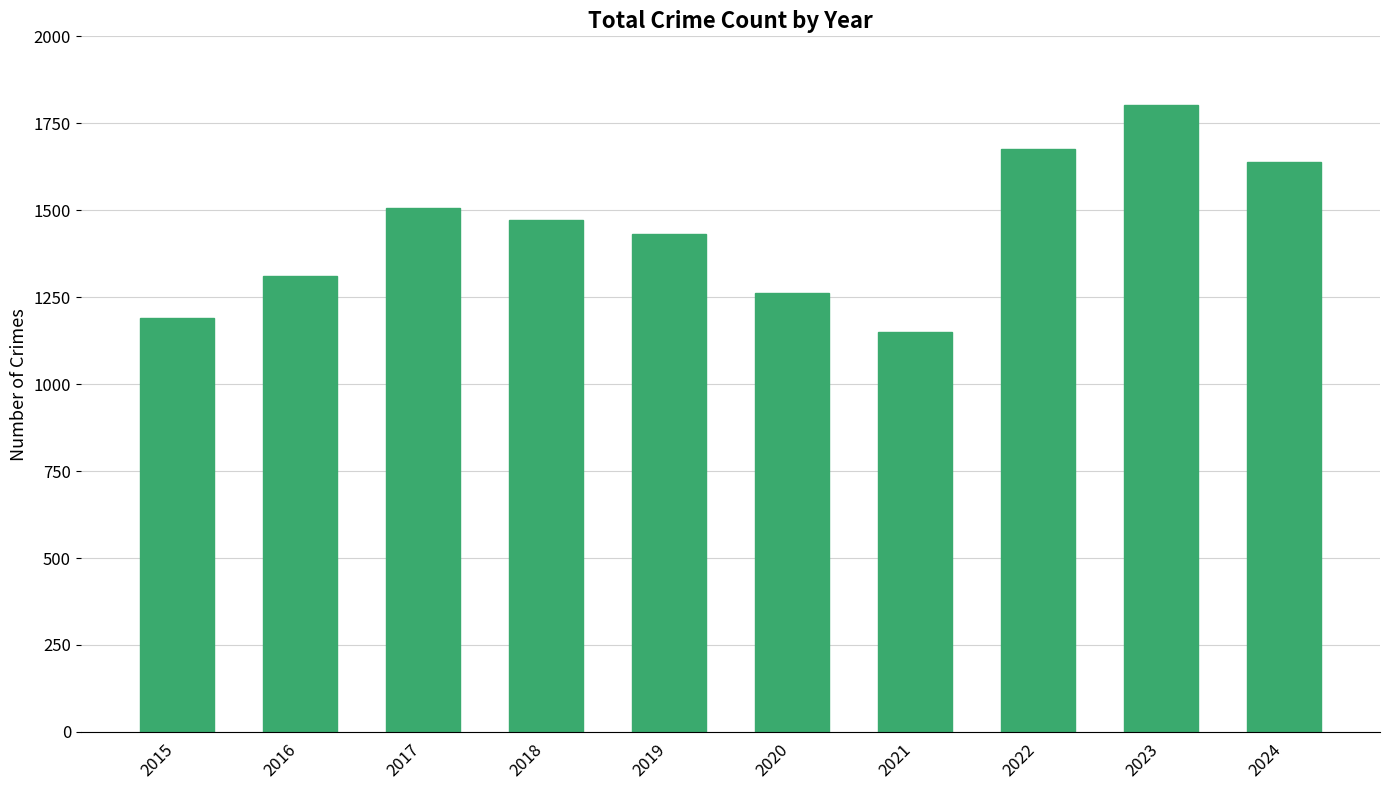

Rank the categories by value from lowest to highest.

2021, 2015, 2020, 2016, 2019, 2018, 2017, 2024, 2022, 2023